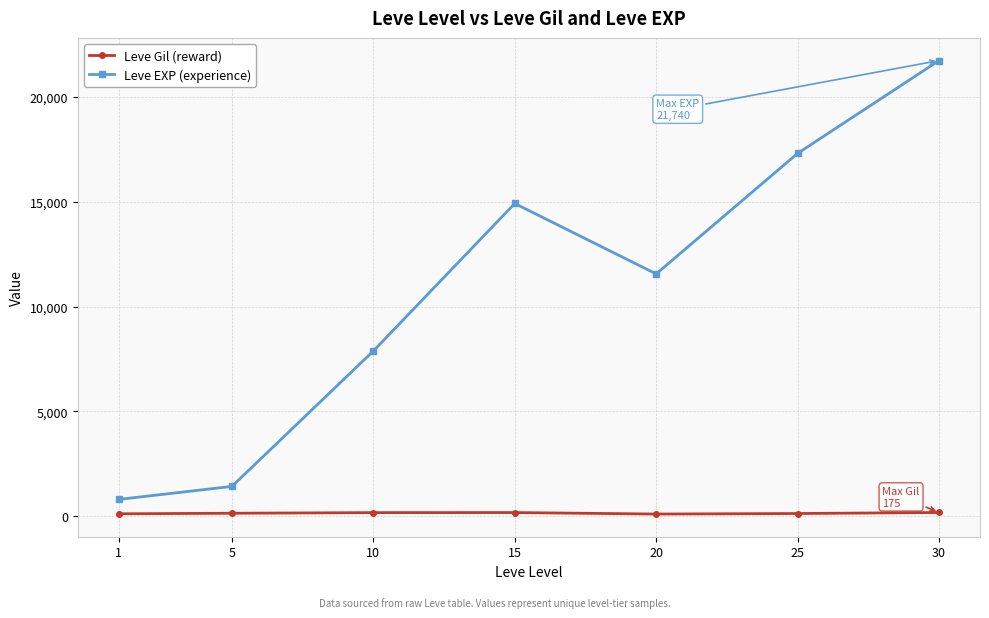

How many data points in Leve Gil (reward) are less than 139?

3